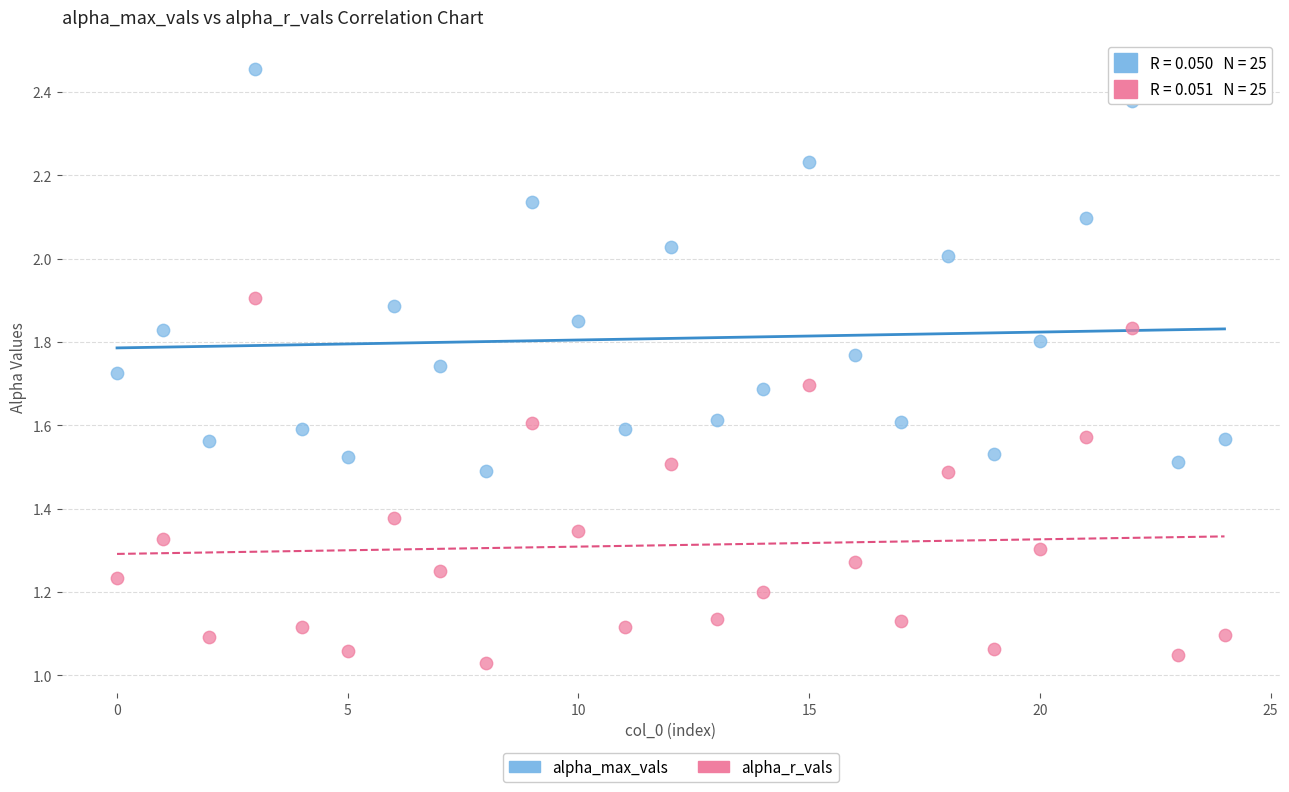

Which series has the largest Y range (max minus min)?

alpha_max_vals